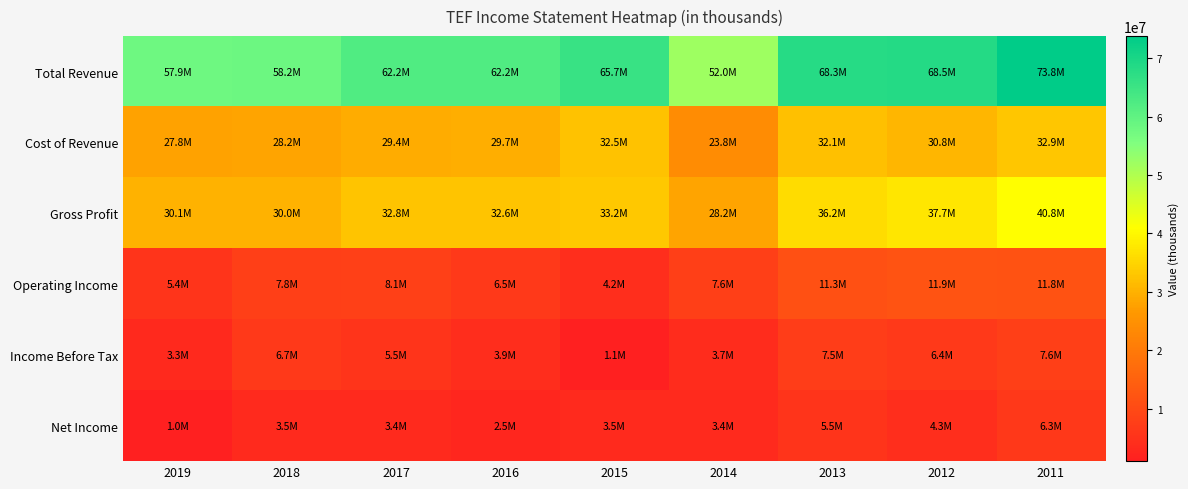

What is the smallest value displayed?

1028700